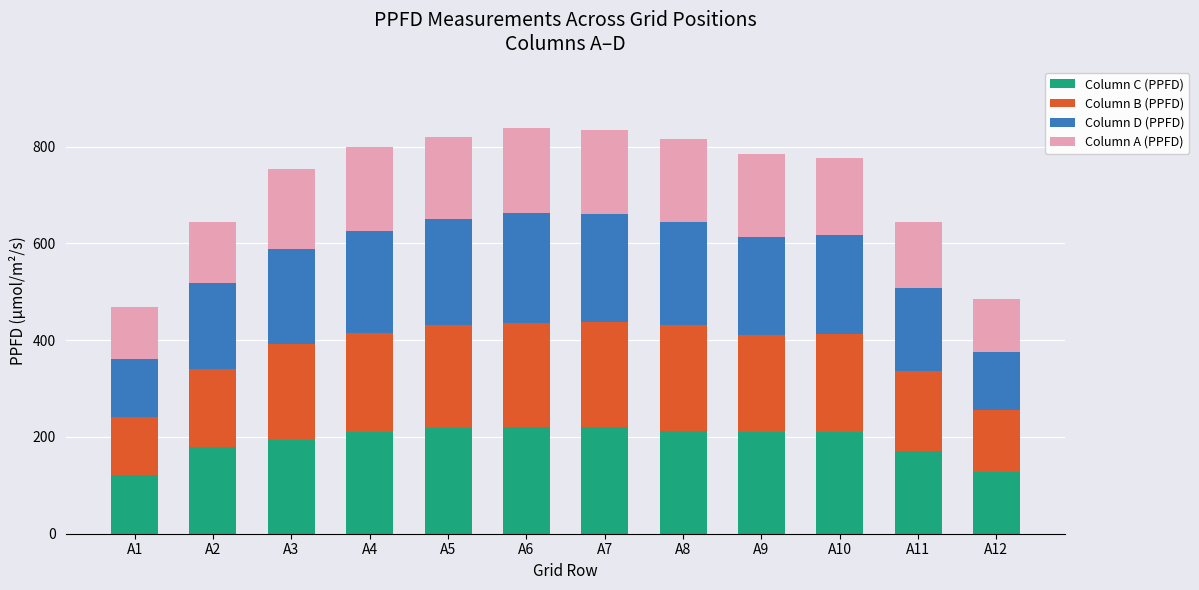

What is the difference between the maximum and second lowest values in the Column C (PPFD) series?

94.2